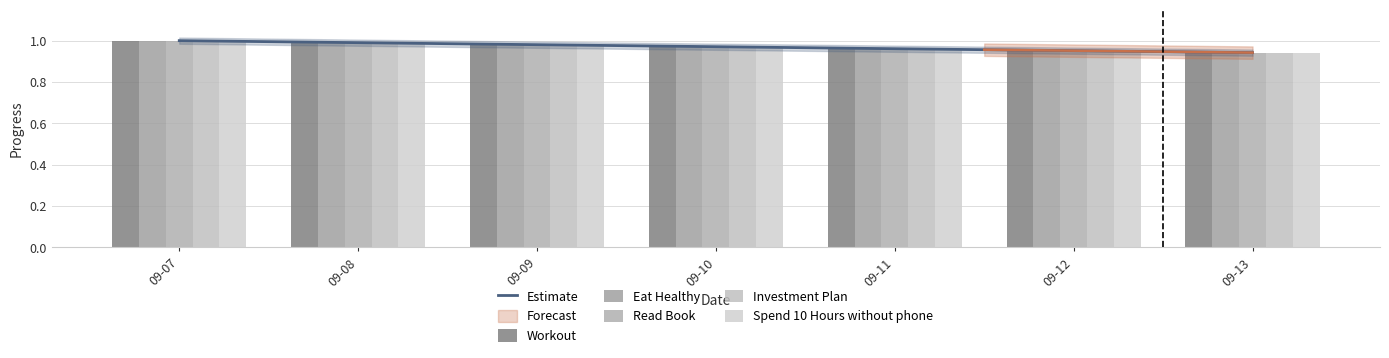

The Eat Healthy series shows 1.5 at 09-08. True or false?

False